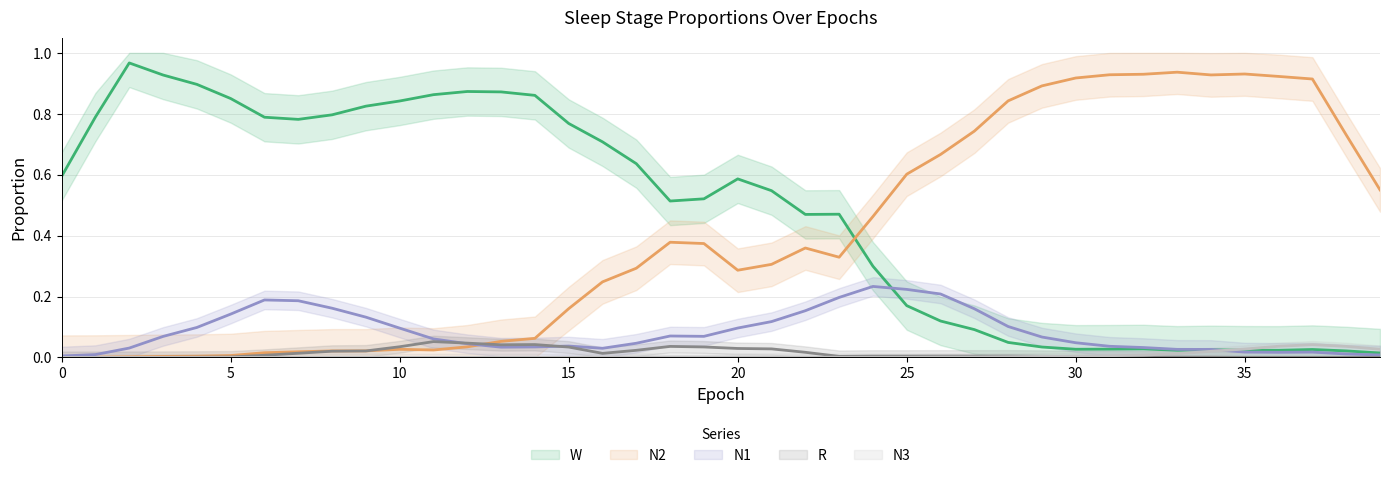

True or false: W (trend) has a value of 0.9 at 11.

True